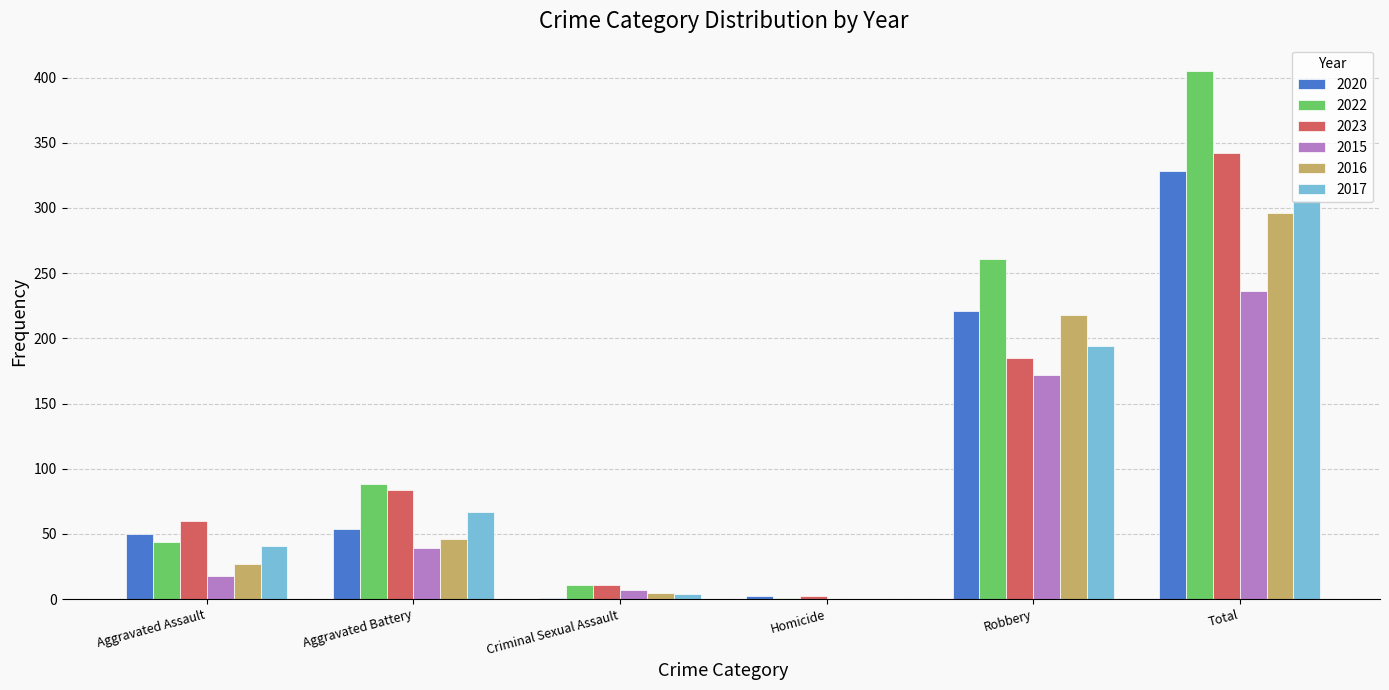

What is the greatest value displayed?

405